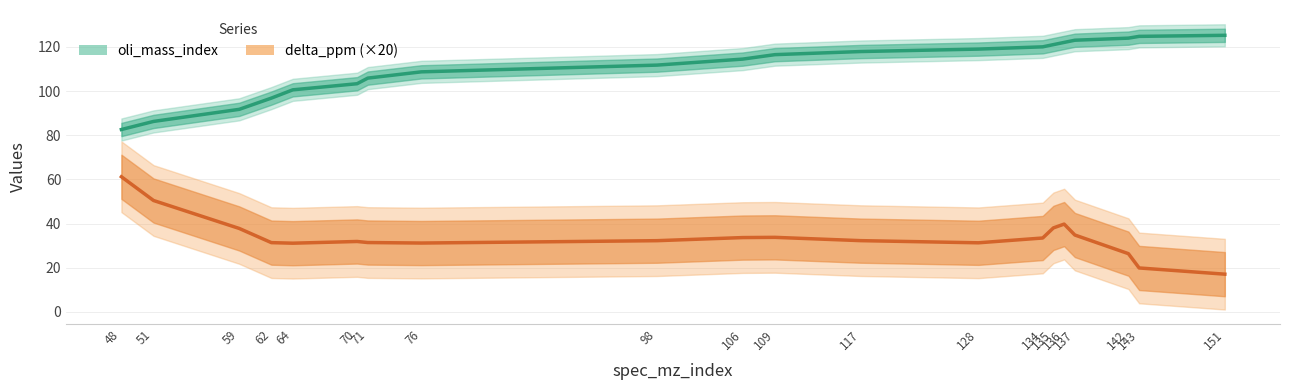

Between 109 and 106, which is larger?

109